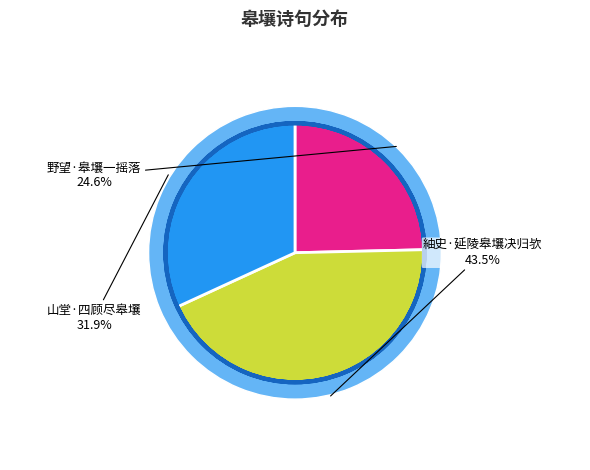

To the nearest percent, what is the difference between the largest and smallest slice percentages?

19%